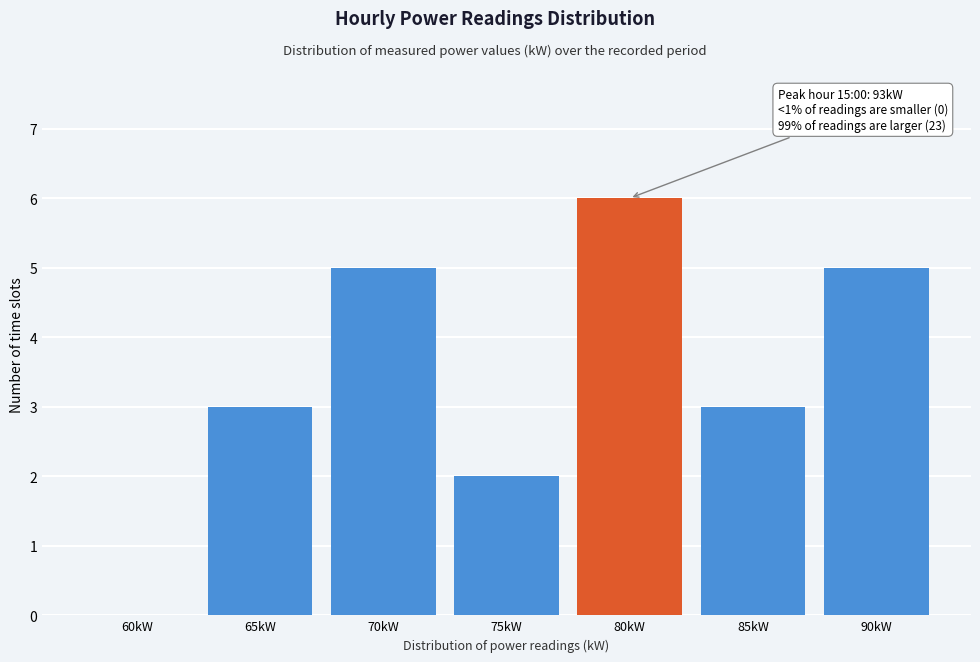

Reading left to right, list all the values displayed in this chart.

60kW=0	65kW=3	70kW=5	75kW=2	80kW=6	85kW=3	90kW=5